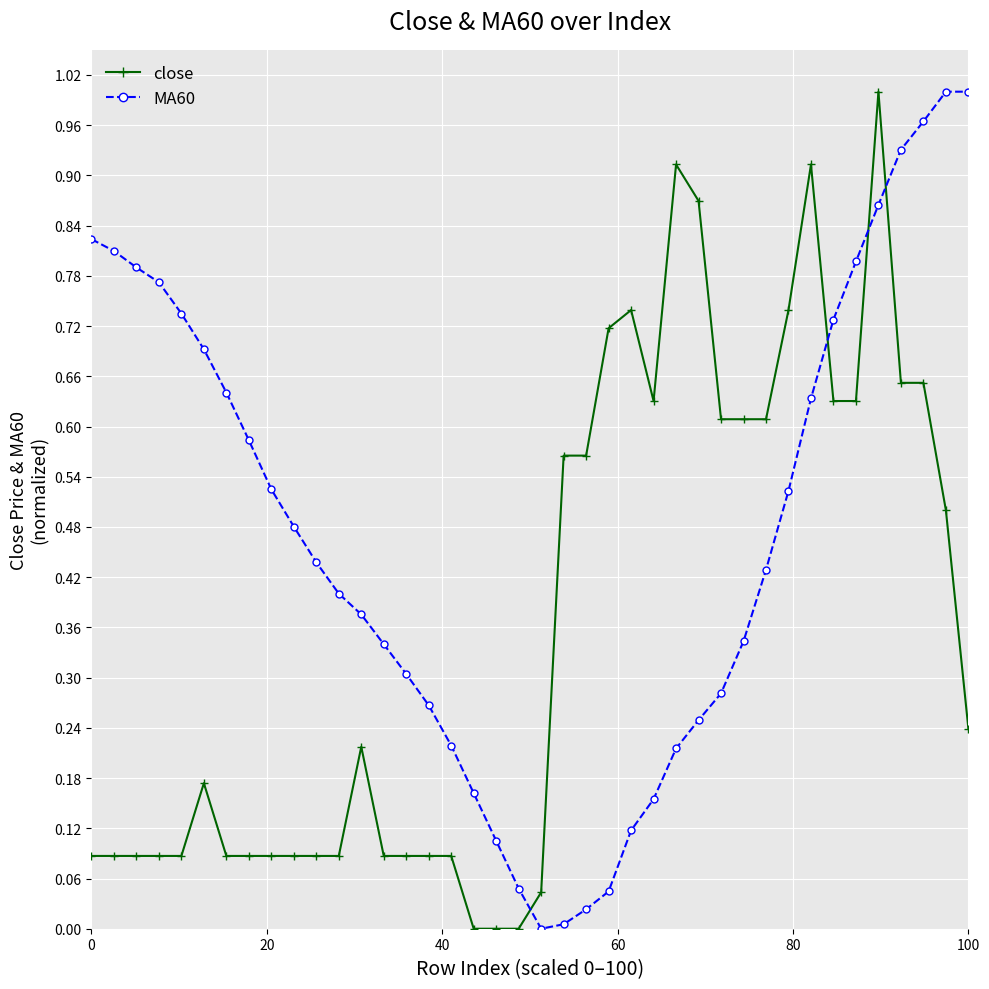

Rank the series by their average value, from highest to lowest.

MA60, close